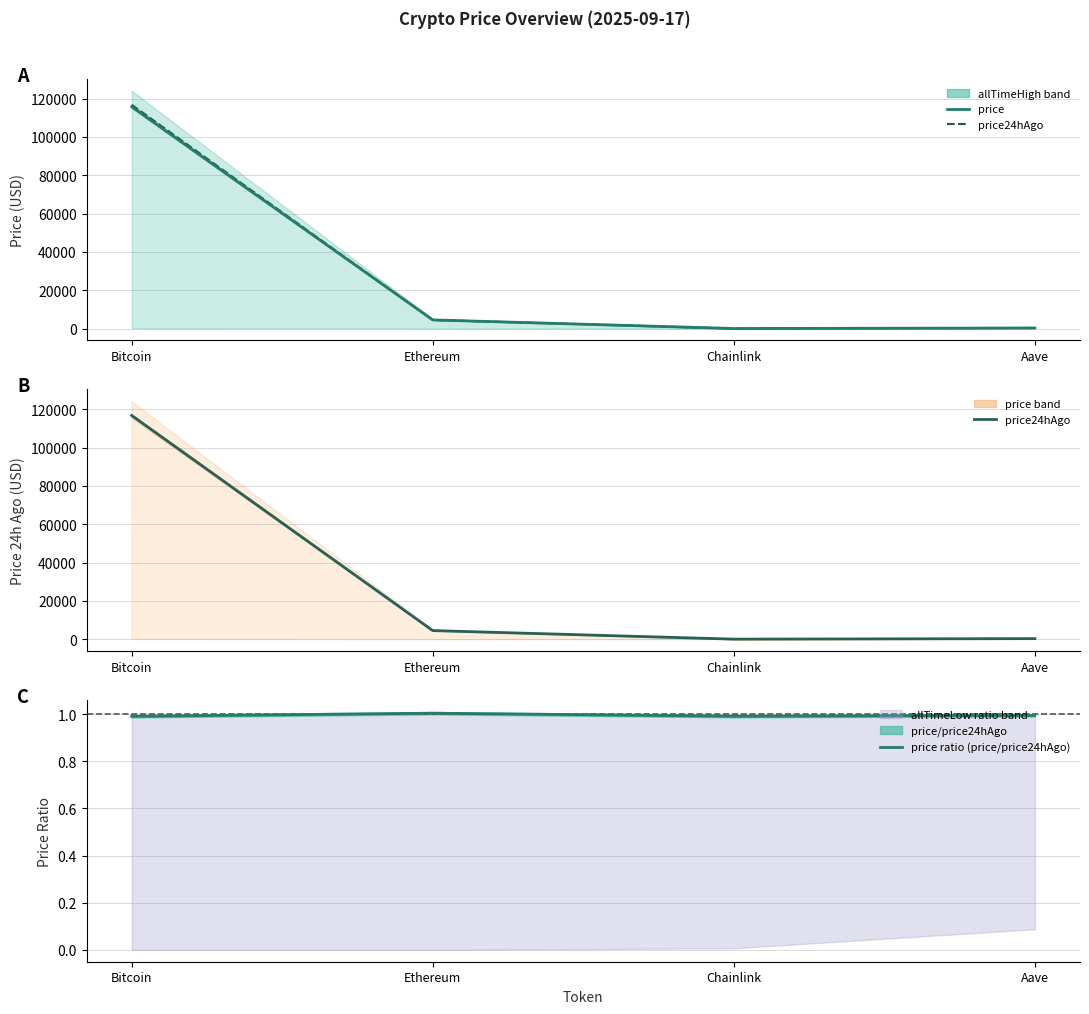

Between Bitcoin and Chainlink, which series saw the biggest shift?

price24hAgo